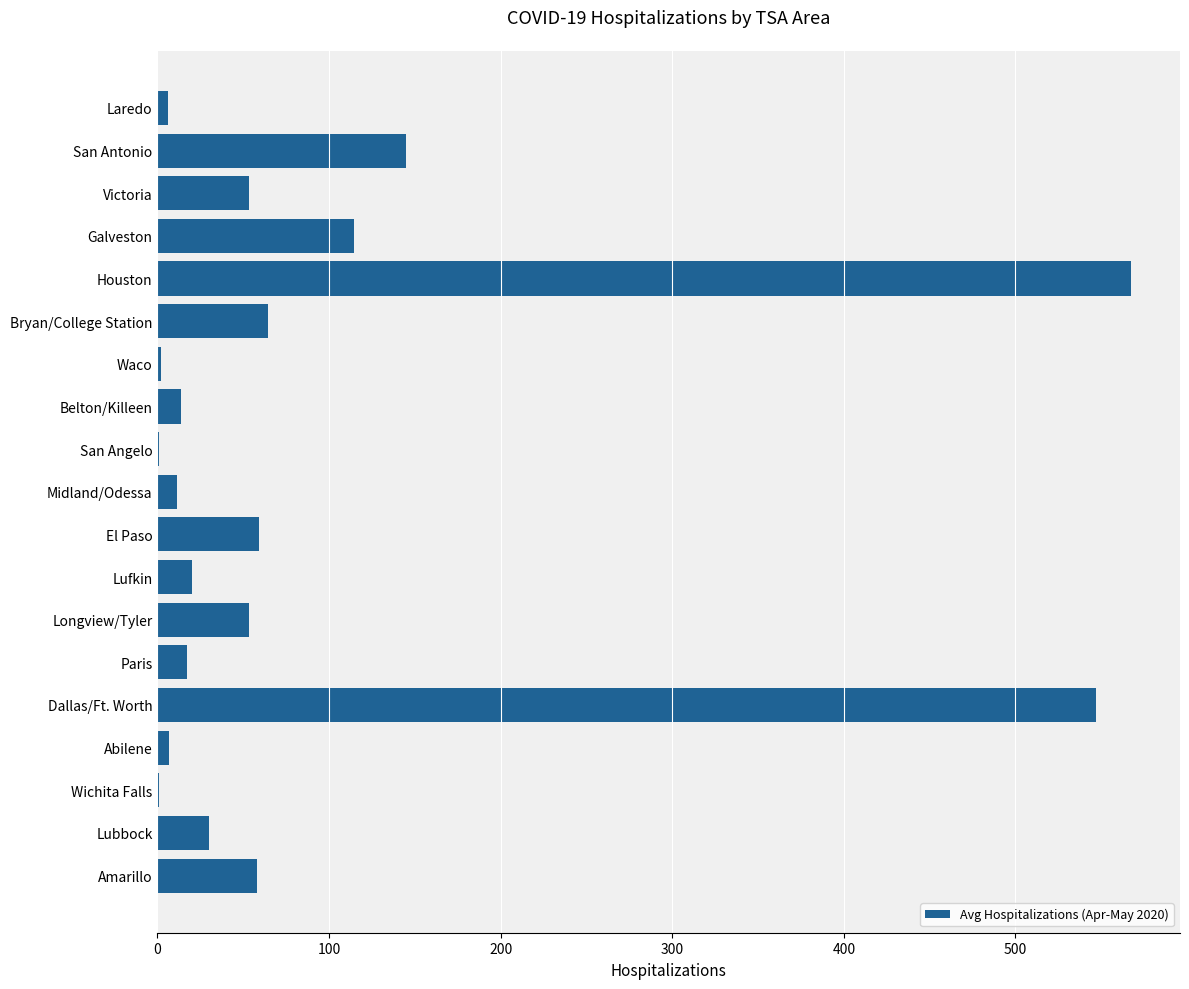

What is the average value?

93.3